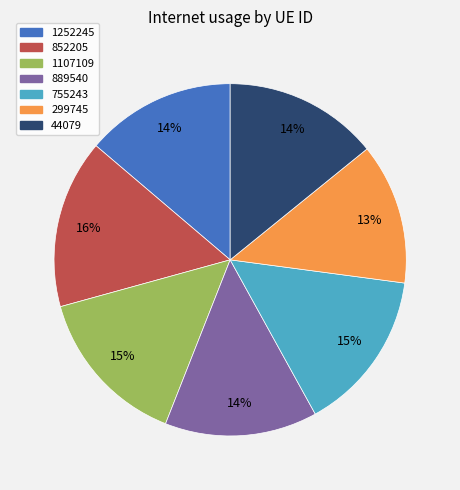

To the nearest percent, what percentage of the pie is 299745?

13%